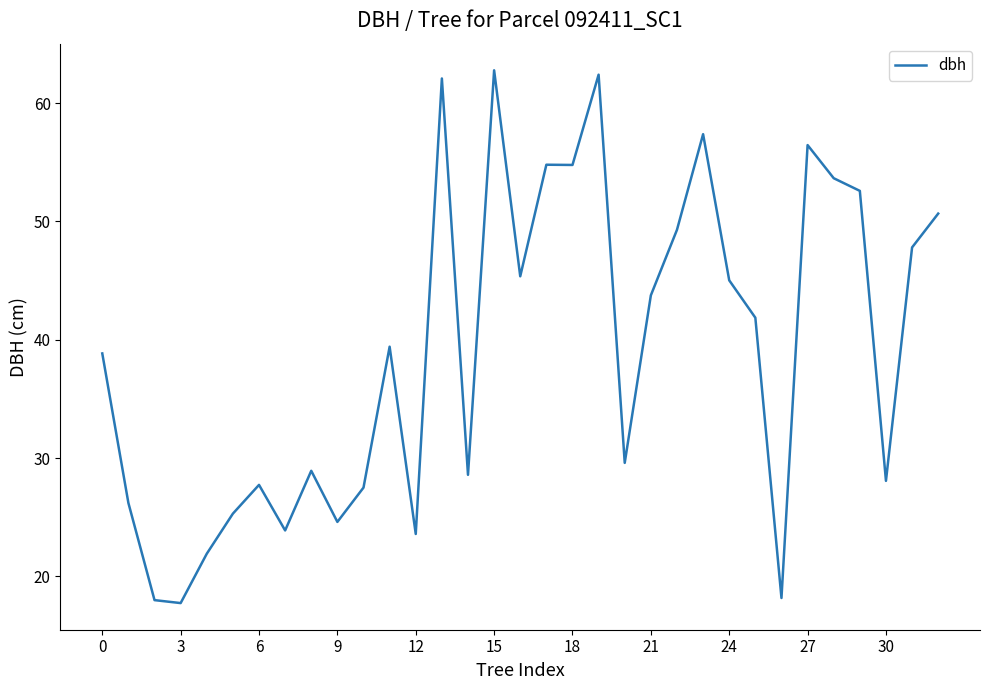

What is the average value?

39.0